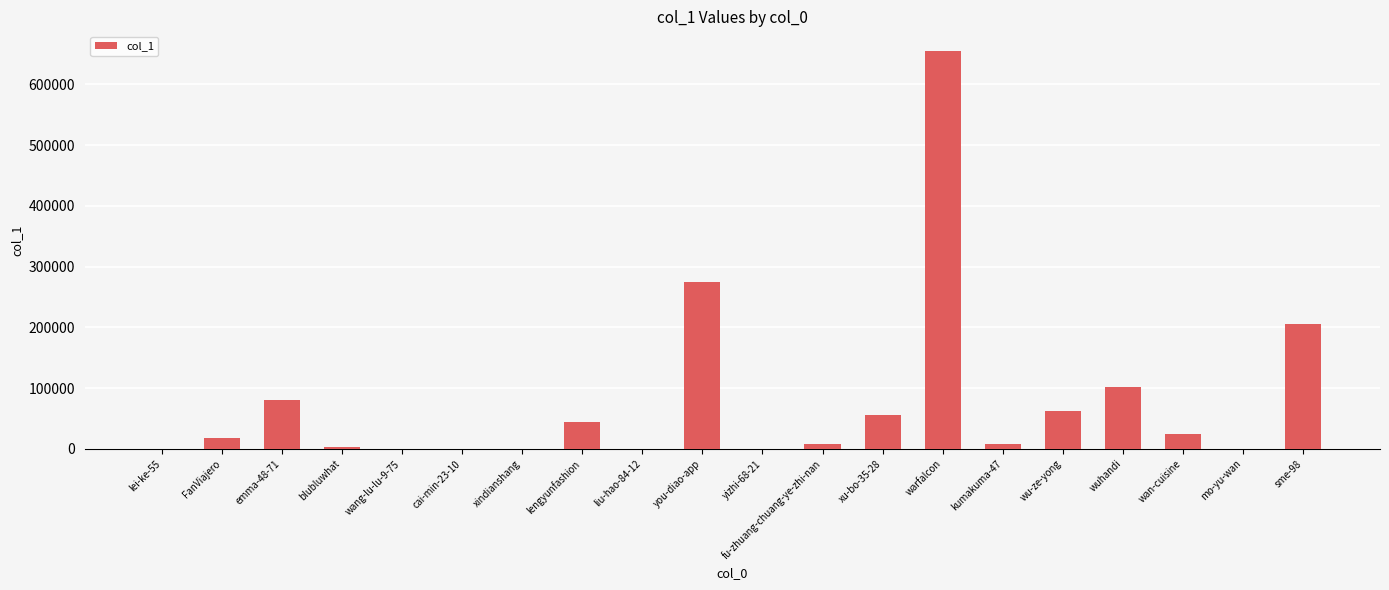

Count the number of categories in the chart.

20